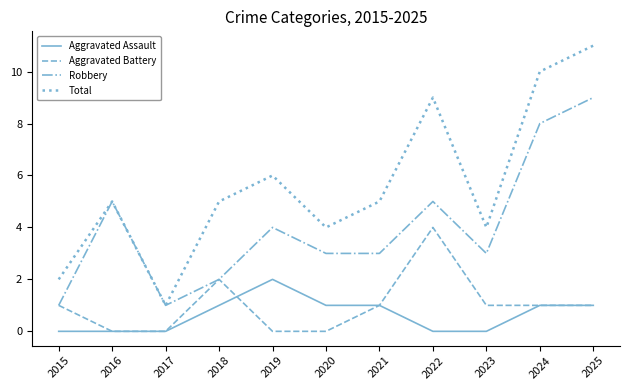

At which category is the sum across all series the highest?

2025